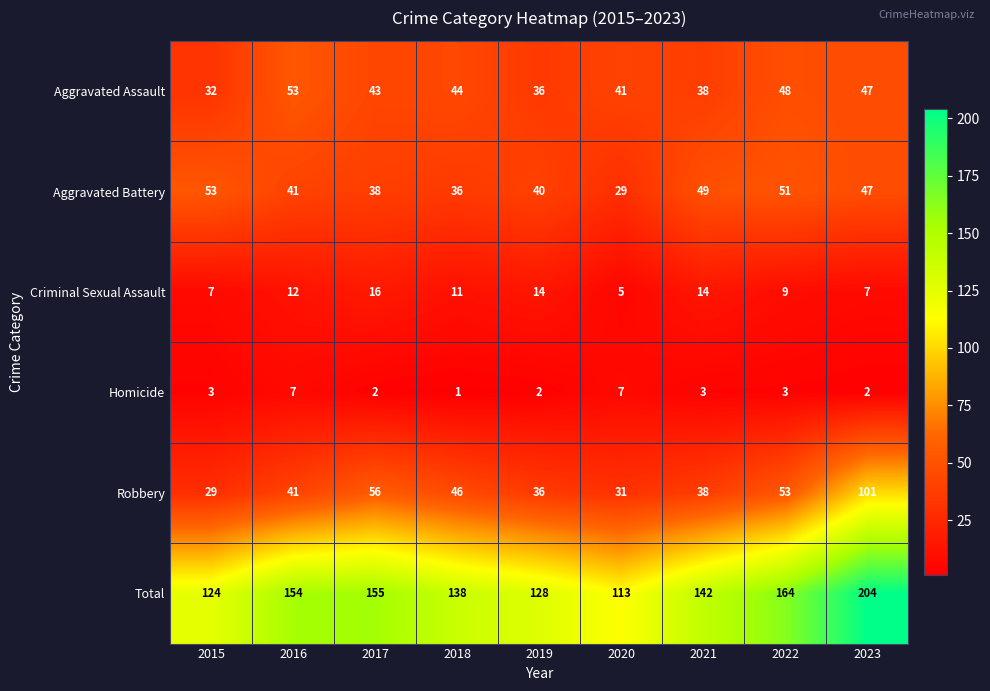

At how many categories does at least one series exceed 23?

9